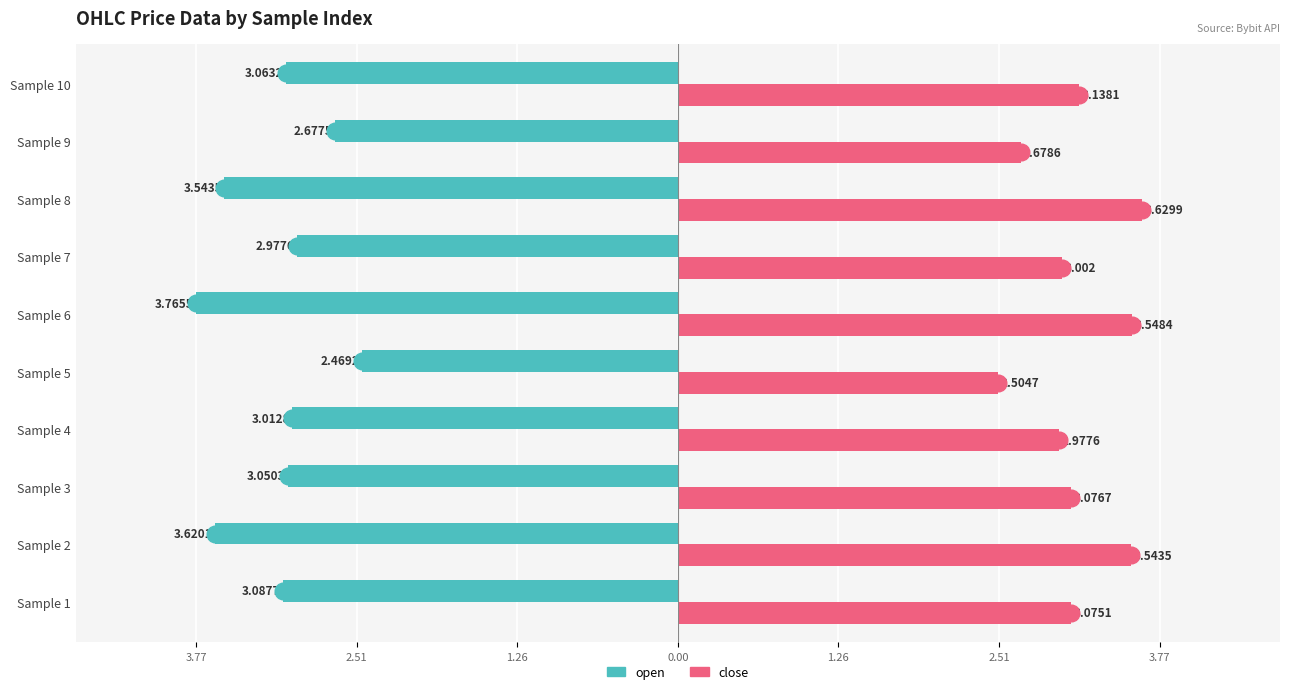

What are all the series names shown in the legend?

open, close